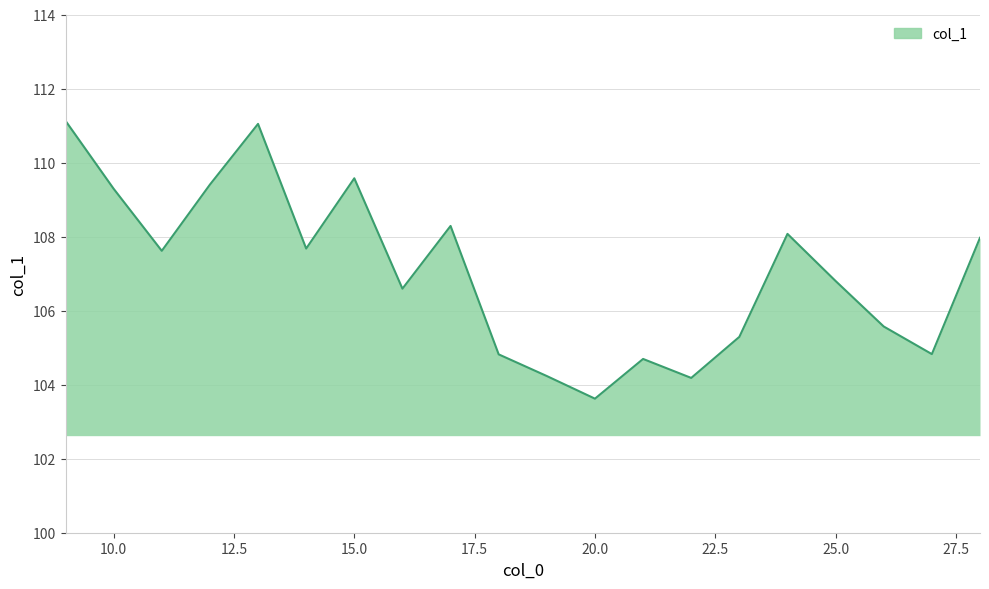

What is the minimum value shown in the chart?

103.6